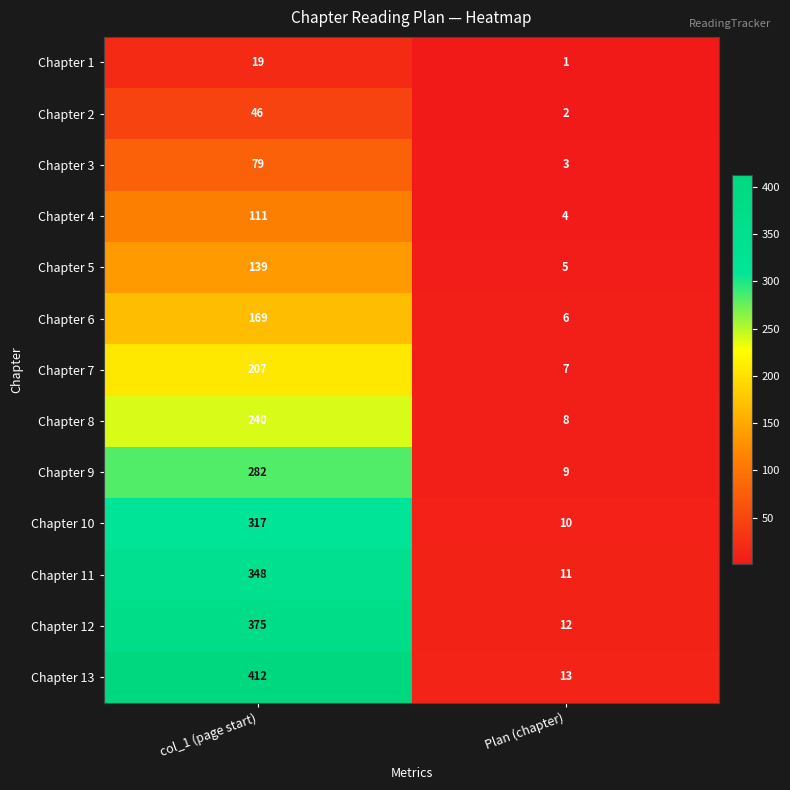

Is it true that Chapter 7 equals 2 at Plan (chapter)?

False